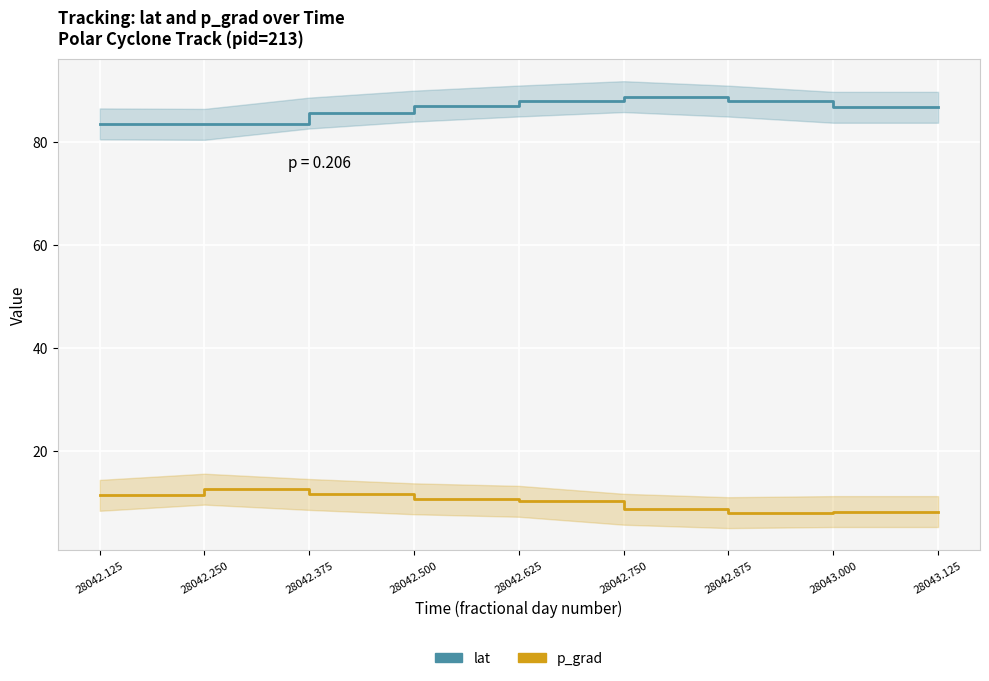

Reading left to right, list all the values displayed in this chart.

lat: 83.4	83.3	85.5	86.9	87.9	88.7	87.8	86.6	86.6
p_grad: 11.3	12.5	11.5	10.6	10.2	8.6	8.0	8.2	8.2